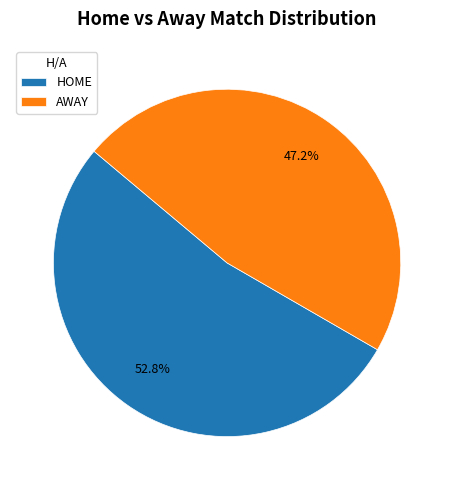

To the nearest percent, what portion does AWAY represent?

47%